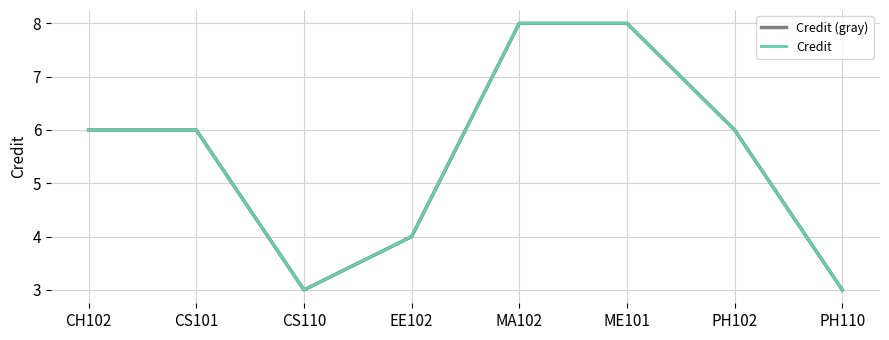

How many interior local valleys does the Credit series have?

1